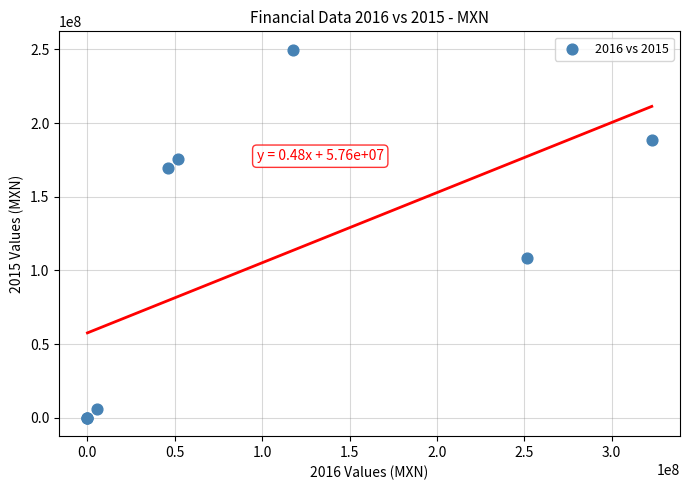

What Y value in the scatter plot is closest to 124873000?

108299000